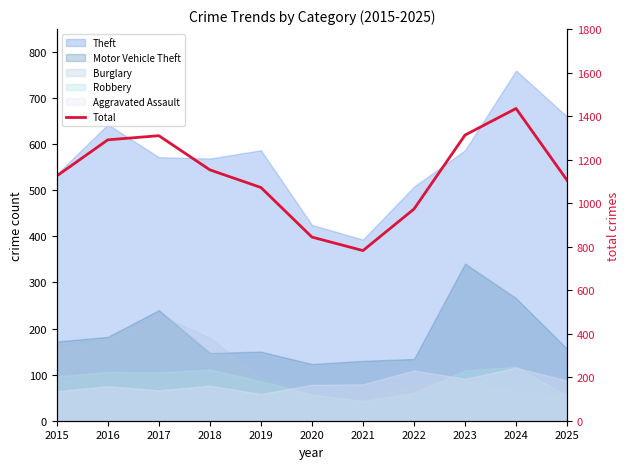

How many lines are shown in the chart?

1